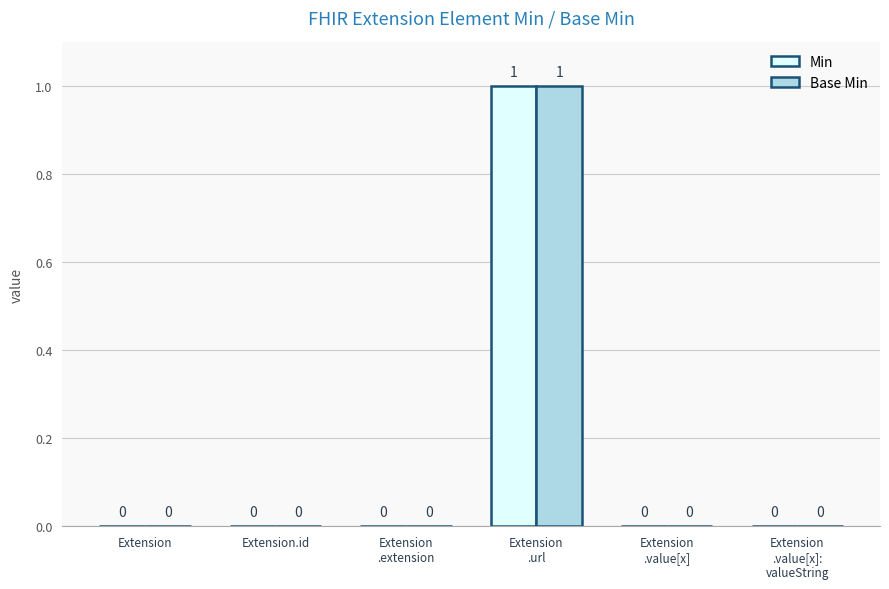

The value of Min at Extension.id is 0. True or false?

True